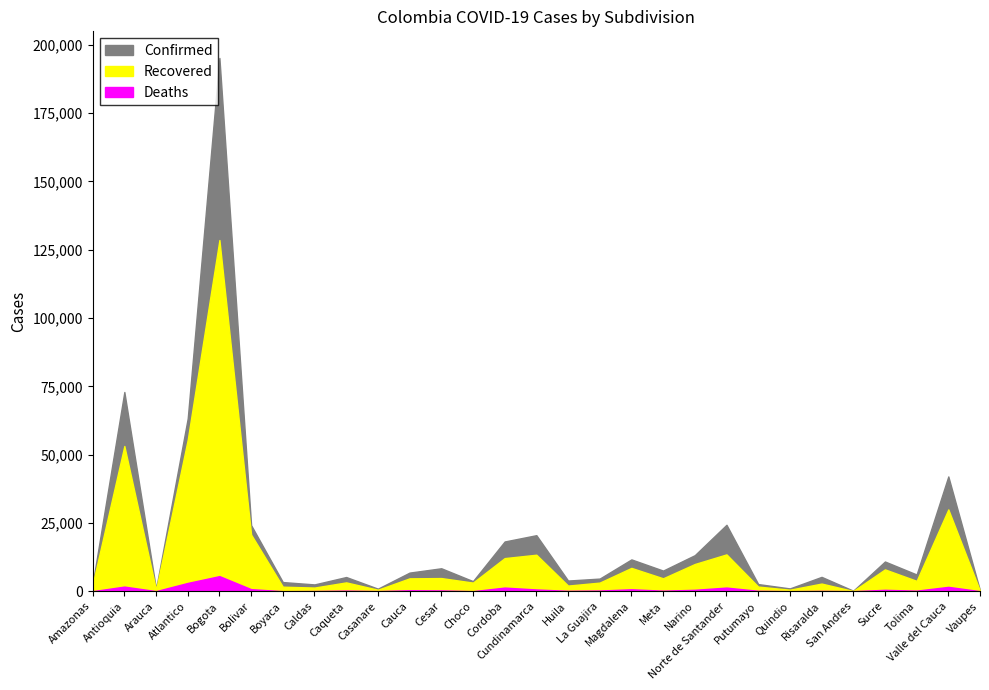

Does the chart display data point markers on the line(s)?

No